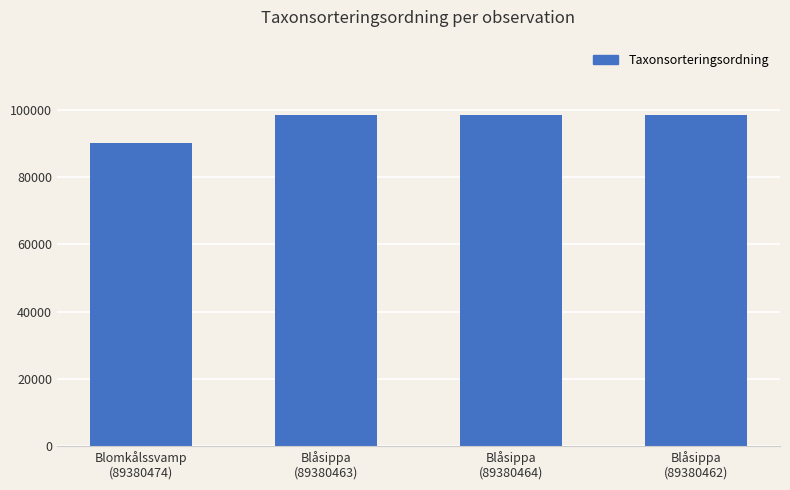

How many series are shown in this chart?

1